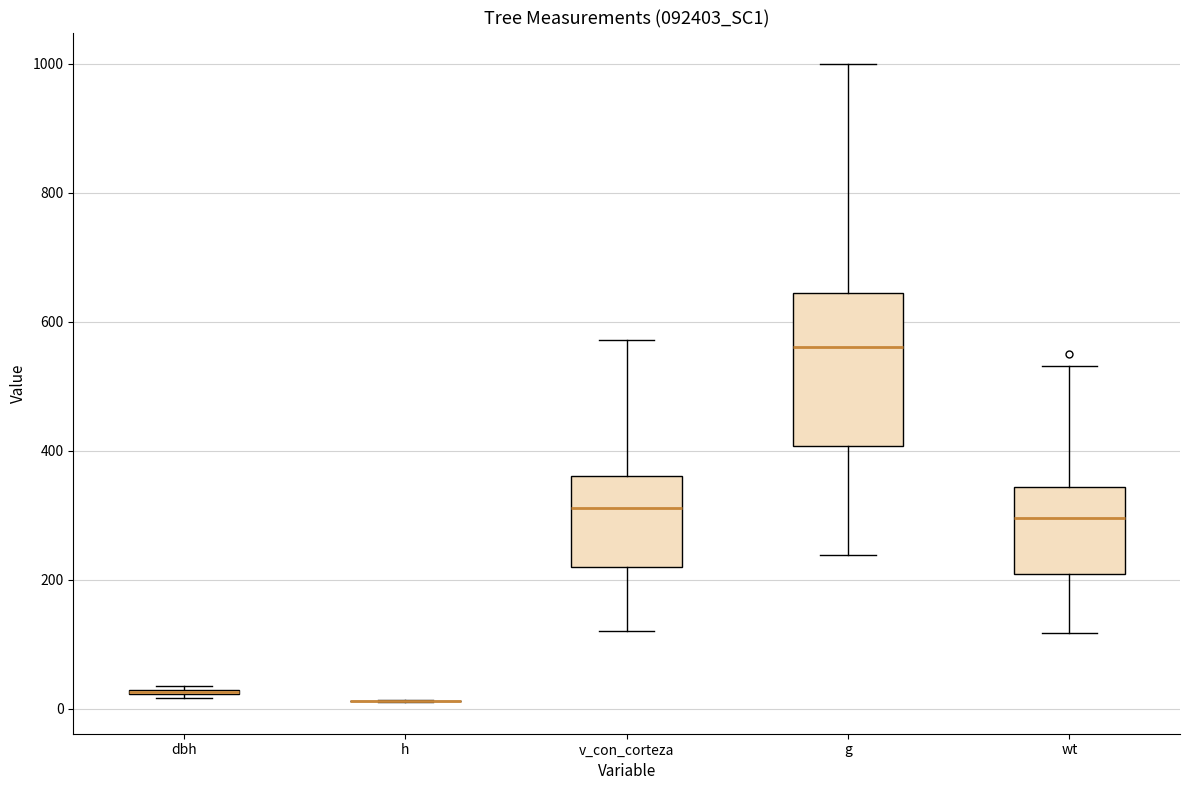

Reading left to right, read every box against the y-axis: the position of its median line, the range the box covers, and the ends of its whiskers. The values are not printed on the chart, so give them approximately, as read against the axis.

dbh: box collapsed to a line at 20, whiskers 20 to 40
h: box collapsed to a line at 20, whiskers 20 to 20
v_con_corteza: median 320, box 220 to 360, whiskers 120 to 580
g: median 560, box 400 to 640, whiskers 240 to 1000
wt: median 300, box 200 to 340, whiskers 120 to 540